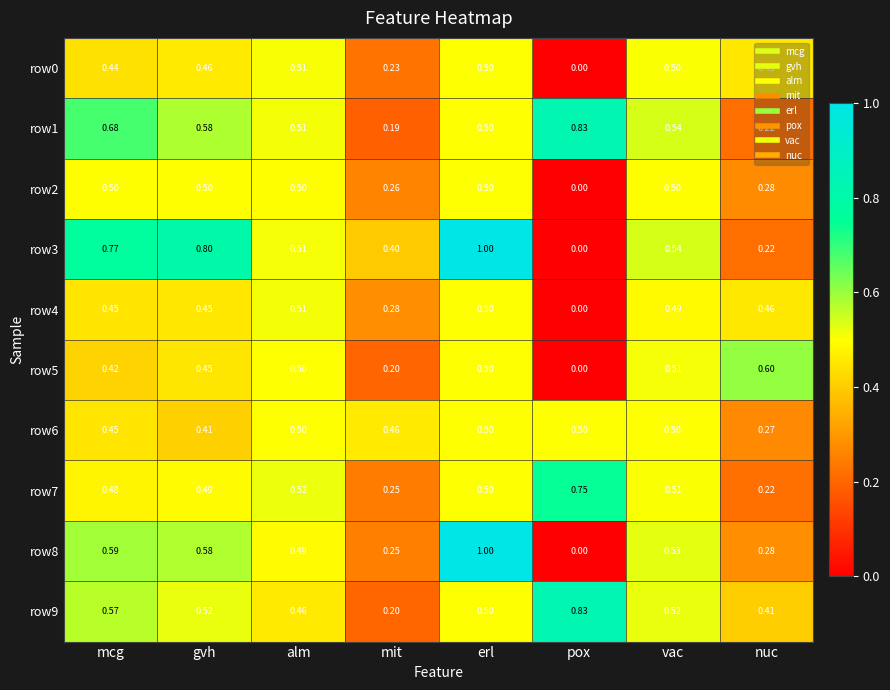

Where is row1 nearest to the value 0?

mit